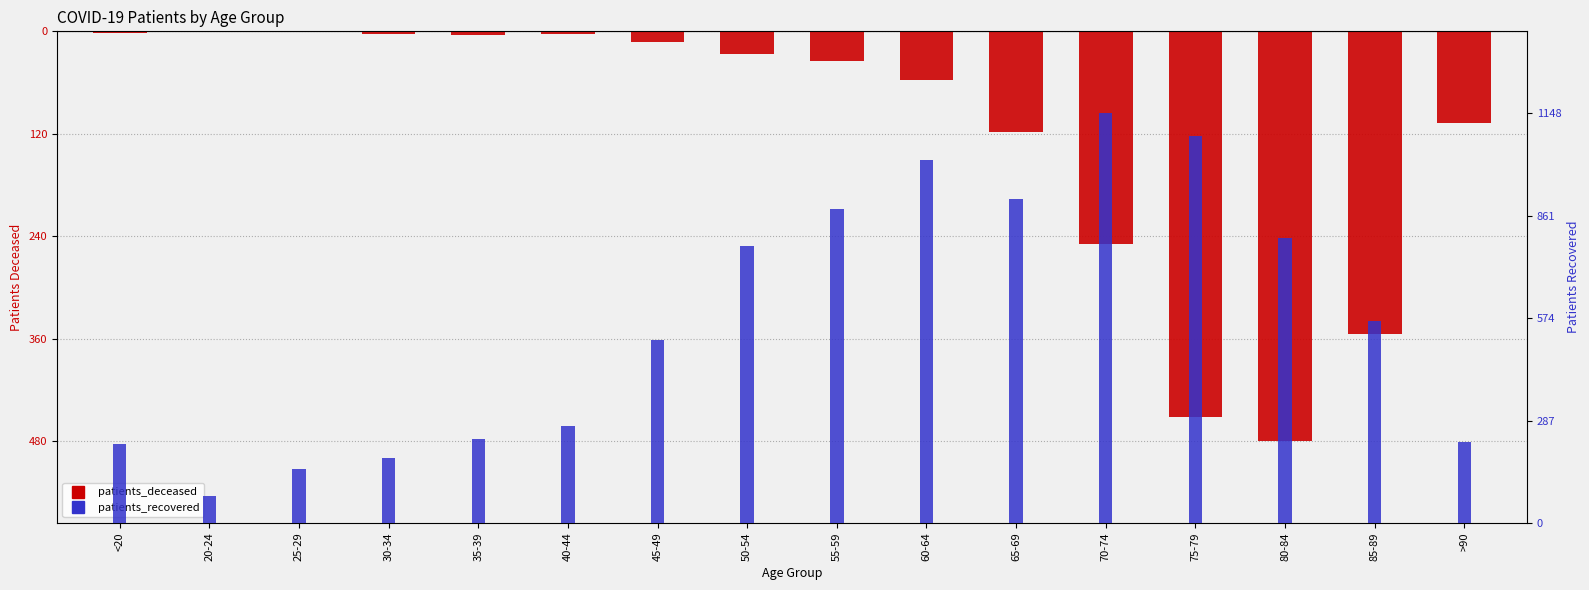

How many bars are there in each group?

2